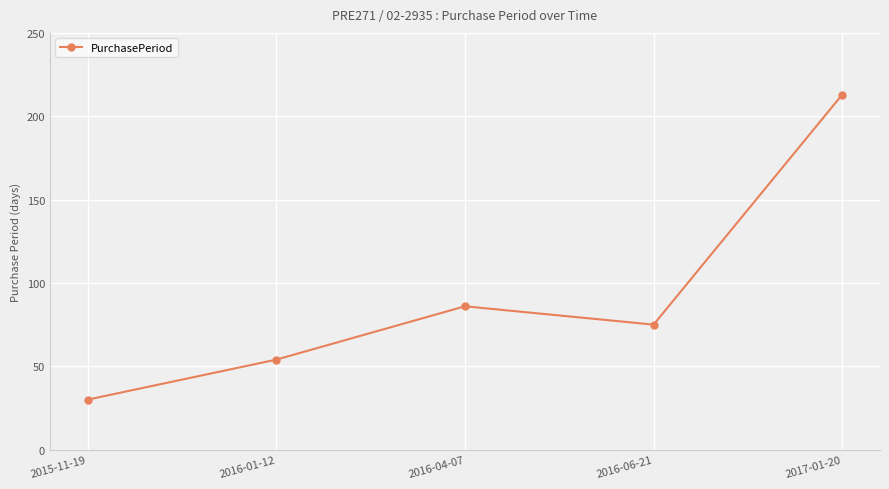

How many interior local peaks (higher than both neighbors) does the data have?

1